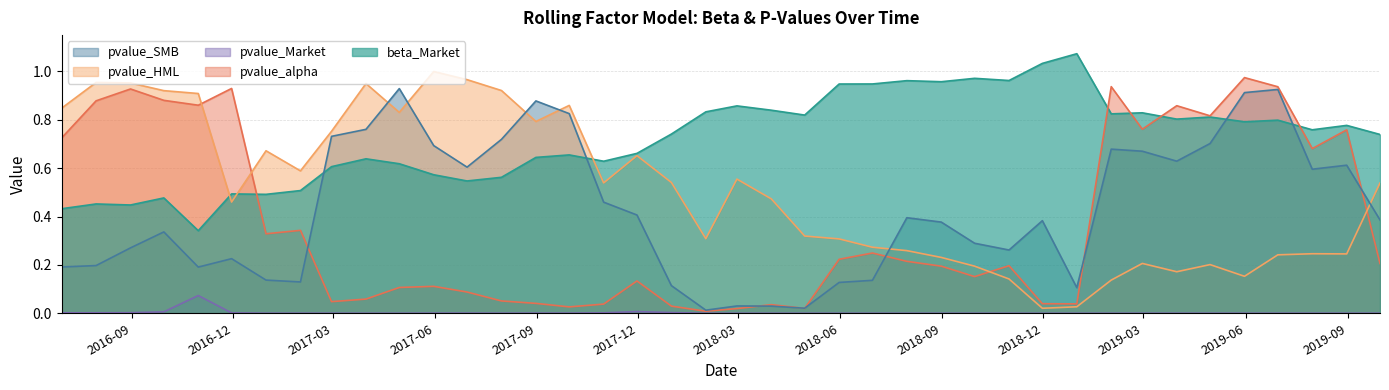

Which category has the highest value in the pvalue_alpha series?

2019-05-31